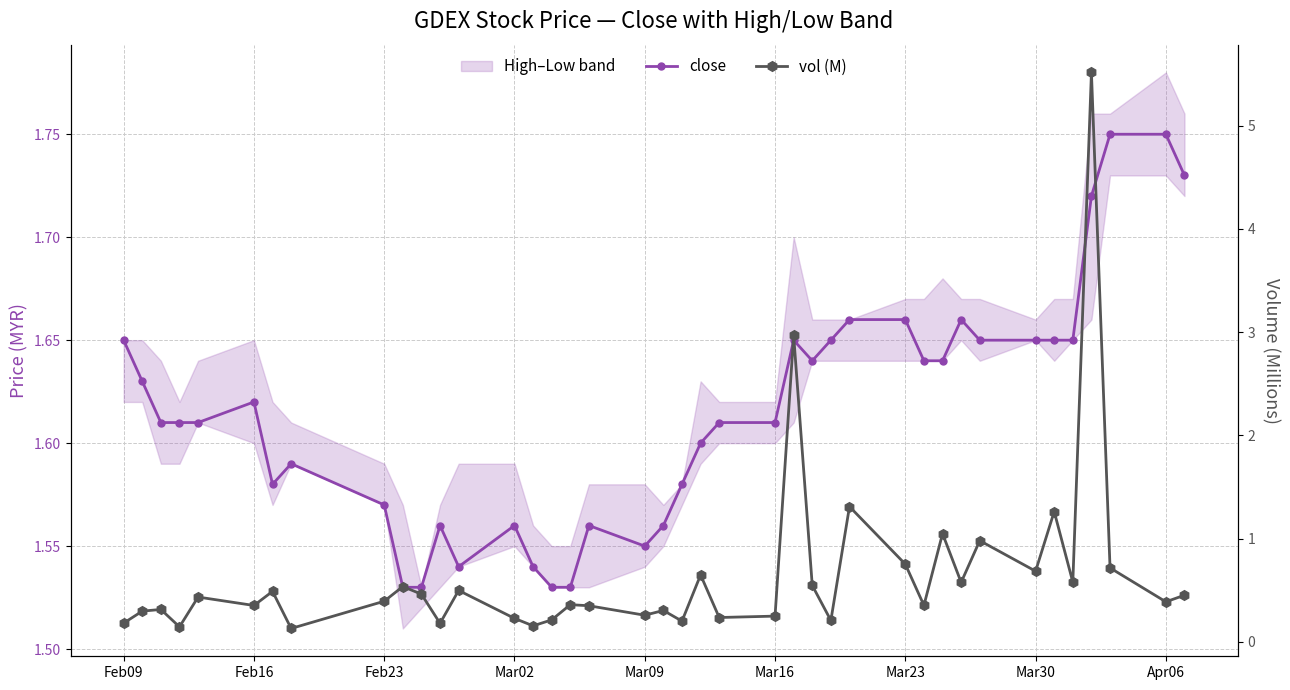

Is this an area chart (filled region under the line)?

No